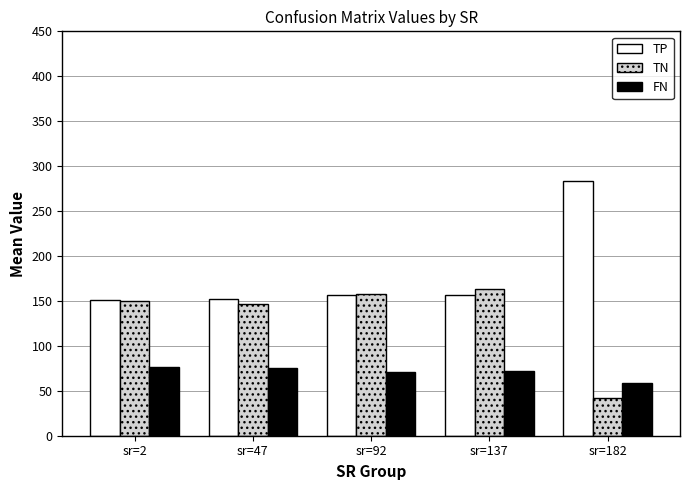

Rank the series by their average value, from lowest to highest.

FN, TN, TP